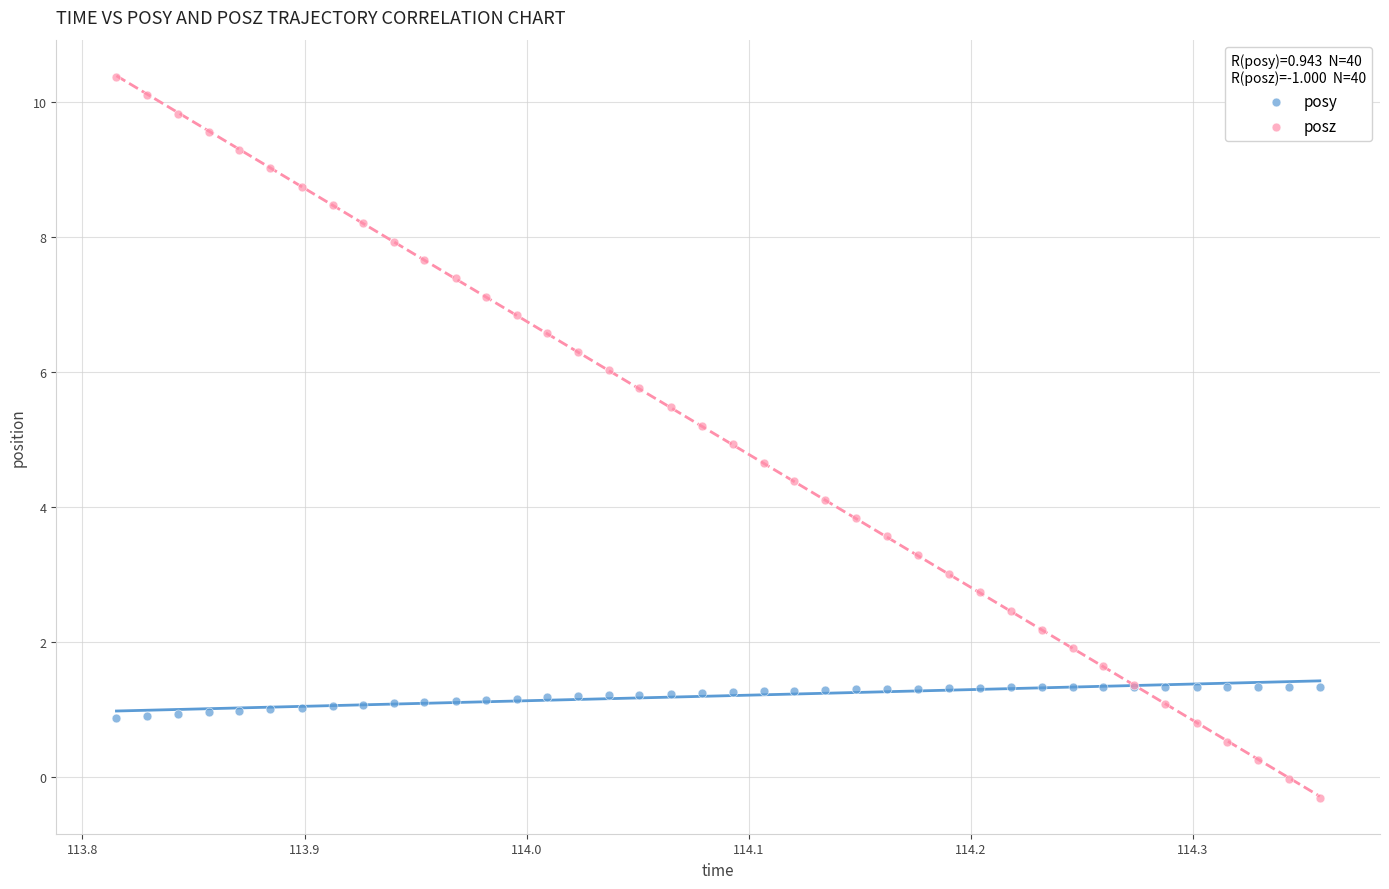

Which series contains the lowest Y value?

posz